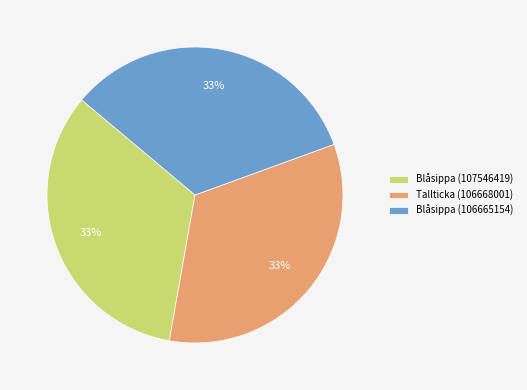

What is the ratio of the value at Blåsippa (106665154) to the value at Blåsippa (107546419)?

1.0